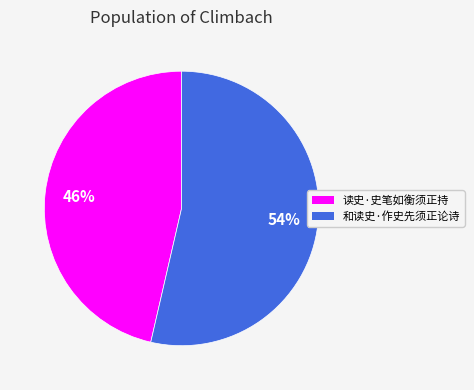

Is it true that 和读史·作史先须正论诗 is 54% of the pie?

True